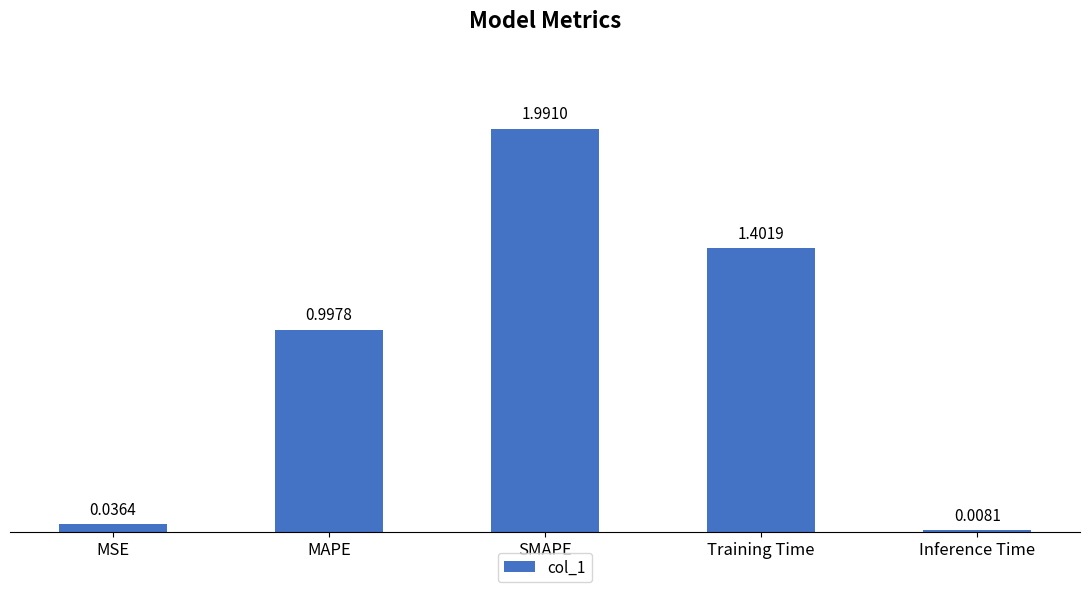

Rank the categories by value from highest to lowest.

SMAPE, Training Time, MAPE, MSE, Inference Time